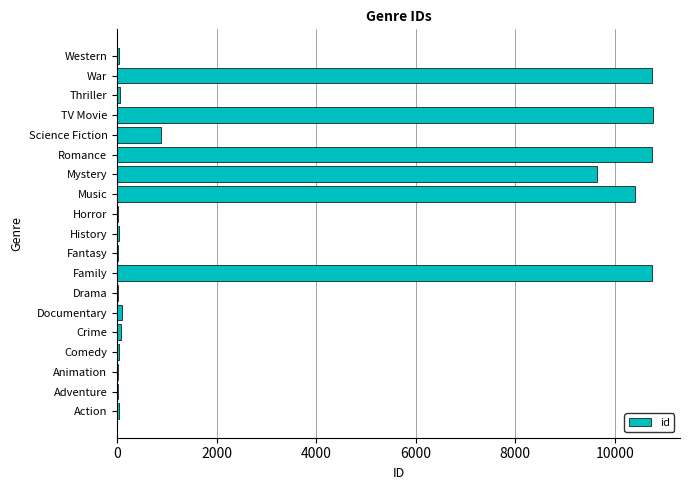

Between Crime and Science Fiction, which is larger?

Science Fiction